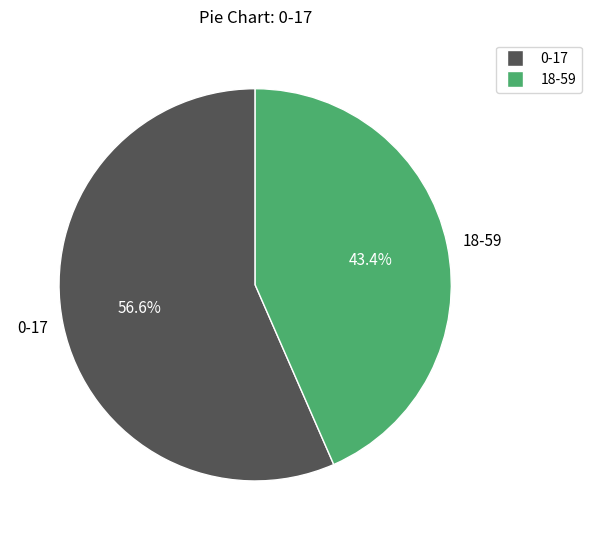

The 18-59 slice represents 43% of the pie. True or false?

True